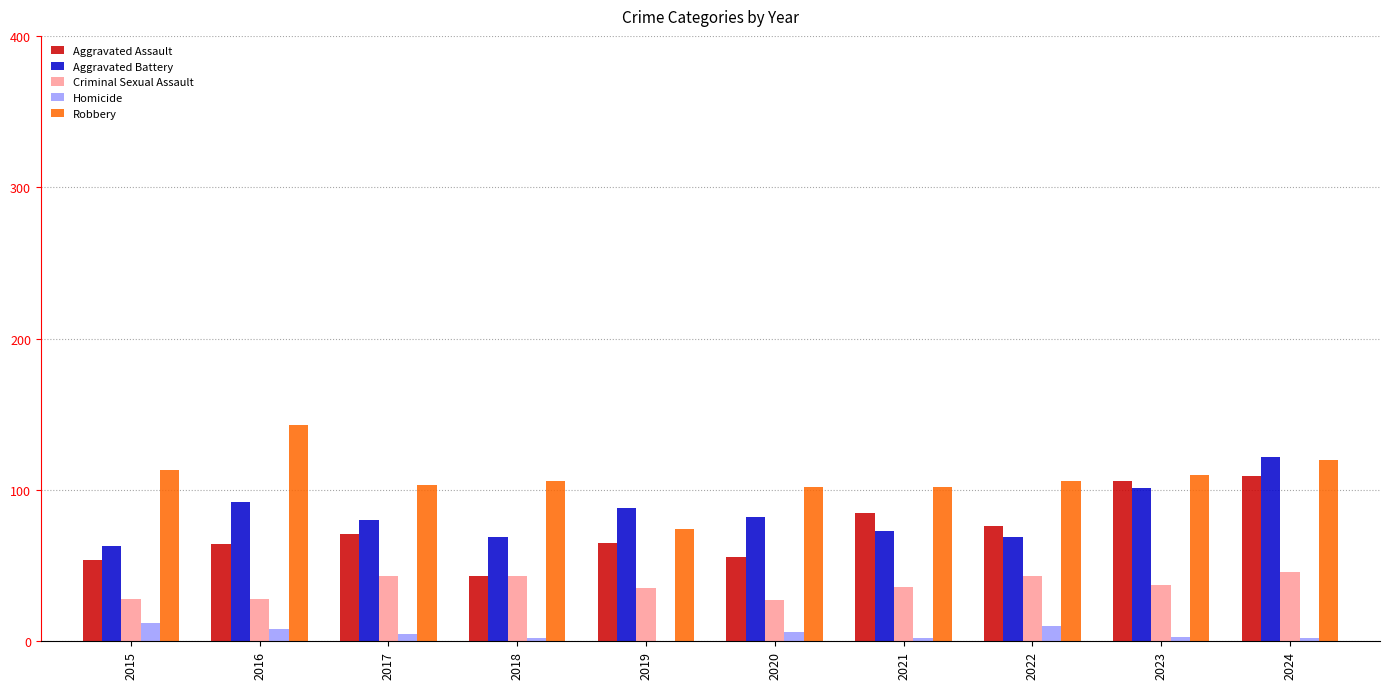

The value of Robbery at 2021 is 35. True or false?

False